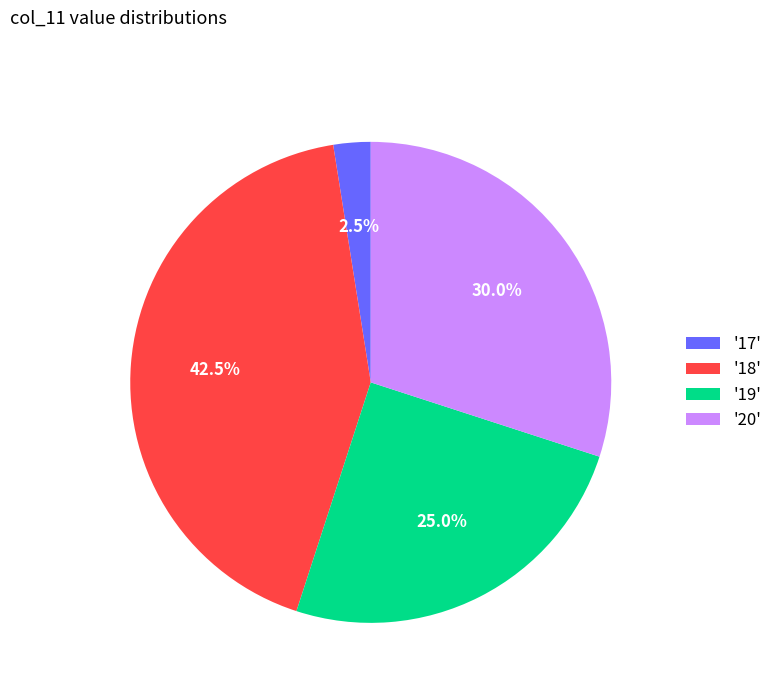

Is there a majority slice in this chart?

No